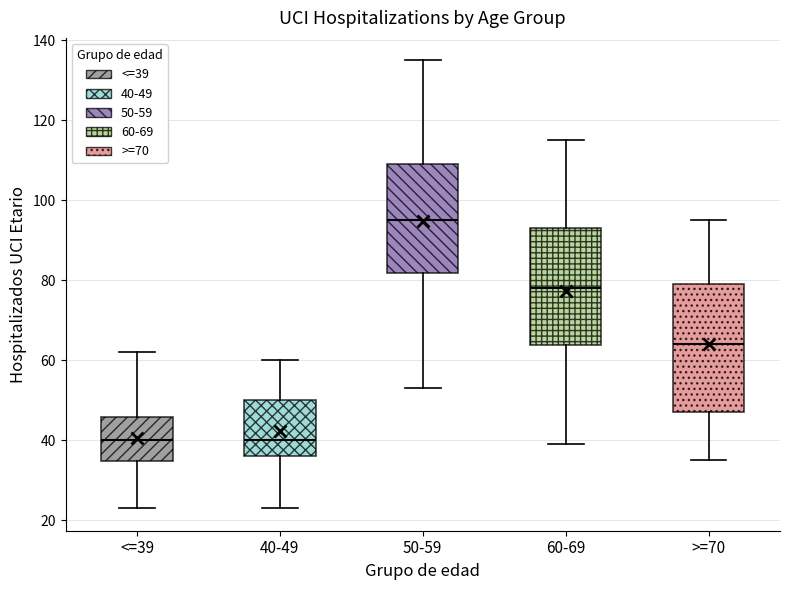

Comparing the boxes themselves (not the whiskers), which one is the tallest?

>=70